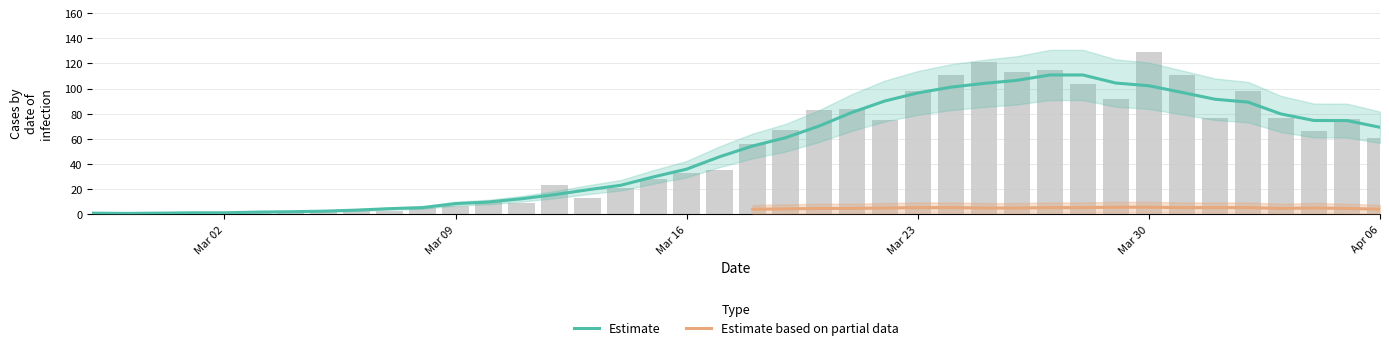

How many values are below 56?

20